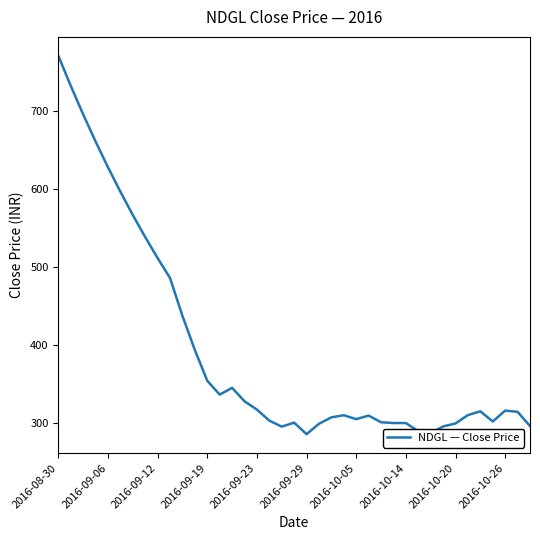

What is the minimum value shown in the chart?

285.8